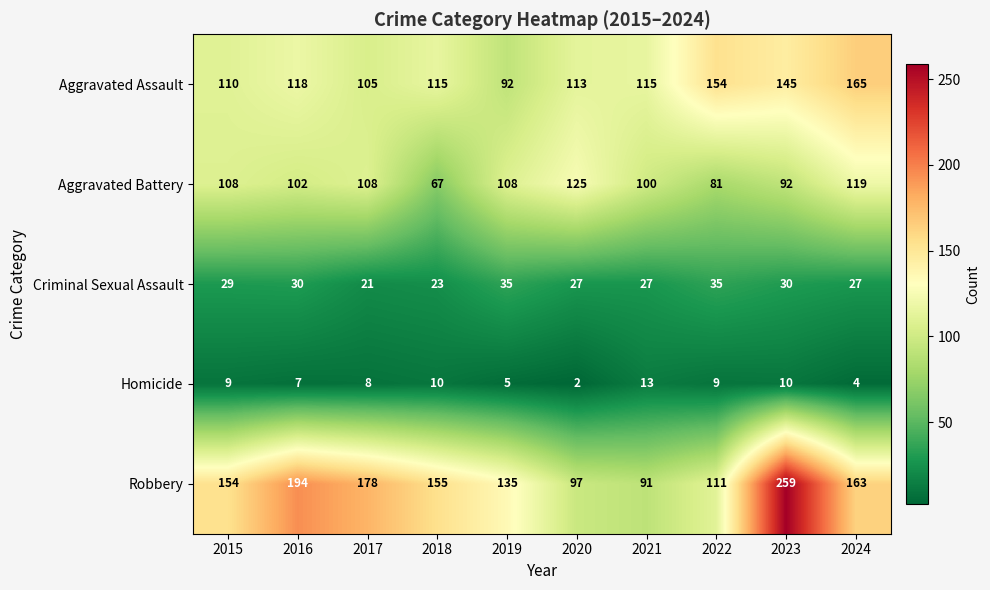

At which label is Homicide closest to 7?

2016